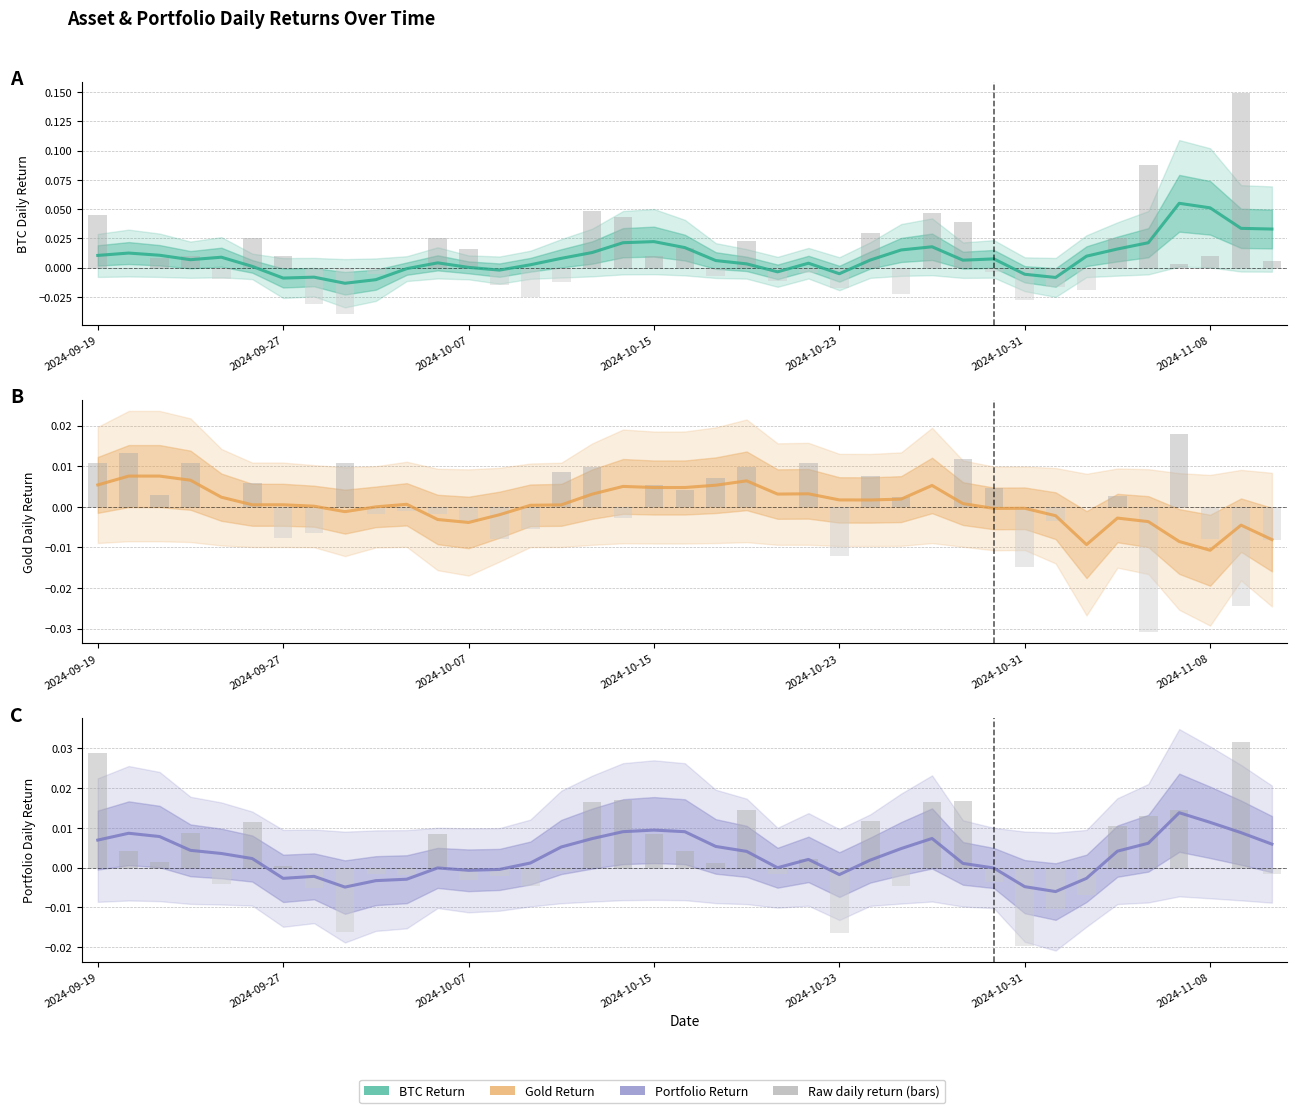

Is the value of BTC_return_raw at 19 greater than the value of Gold_return_raw at 31?

Yes